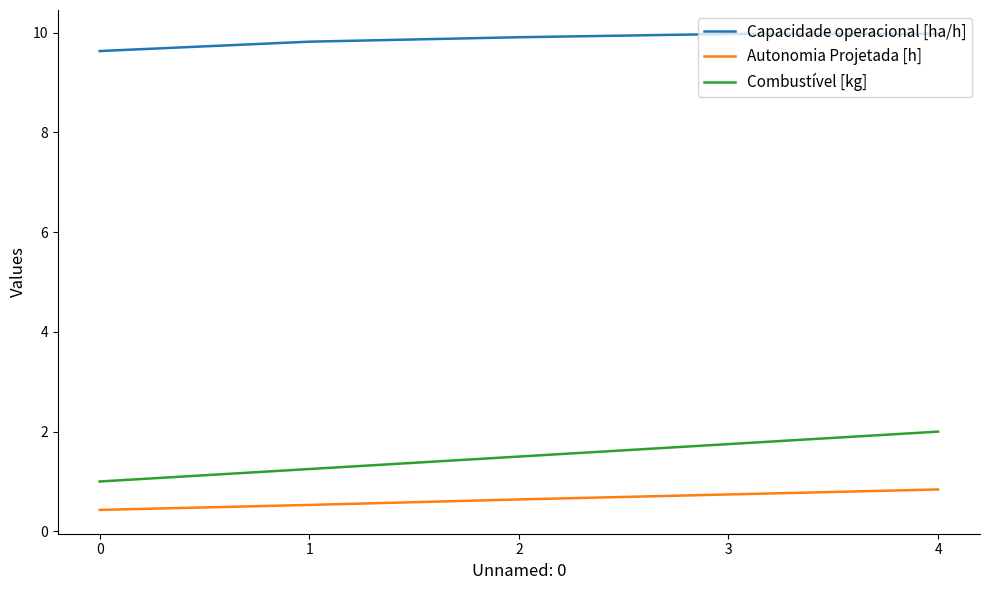

What is the difference between the highest and lowest values at 2?

9.3